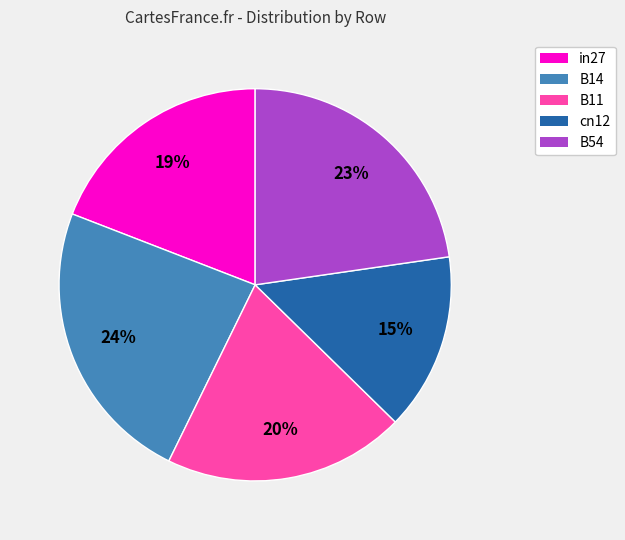

Which category has the biggest portion of the pie?

B14